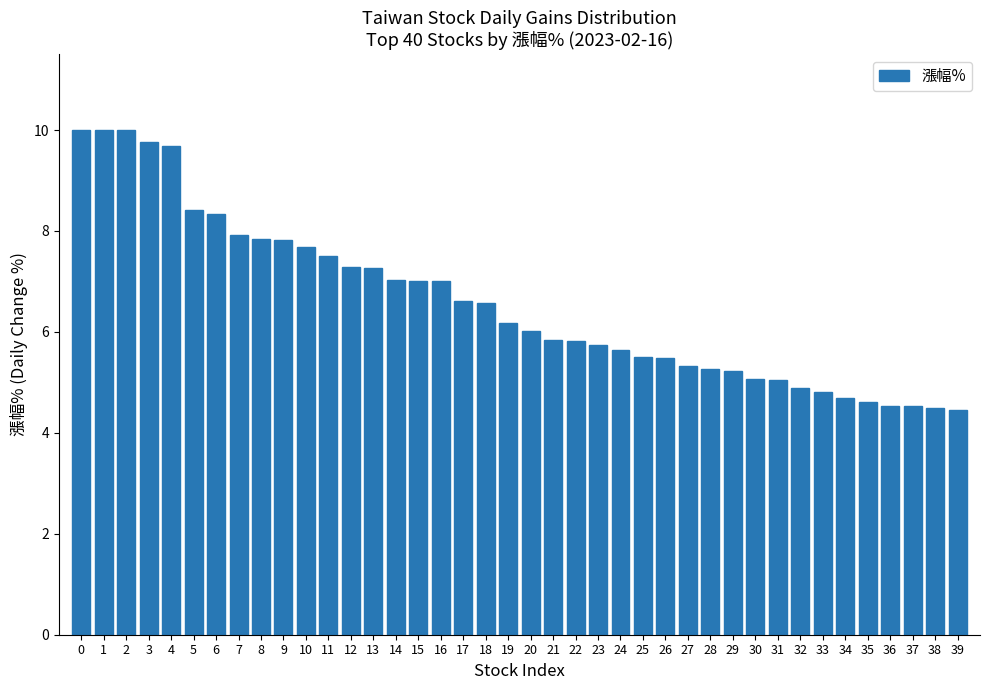

What is the minimum value shown in the chart?

4.5